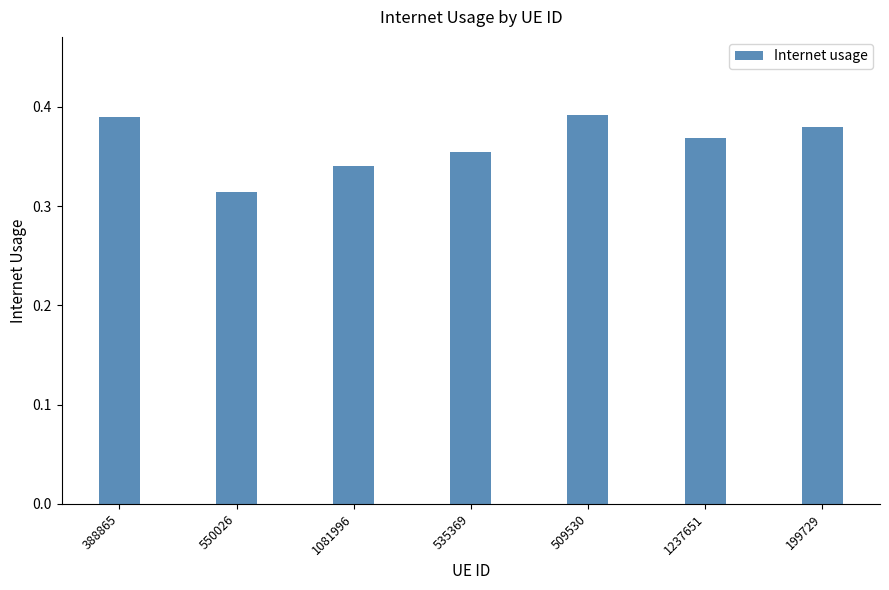

What is the sum of all values?

2.5